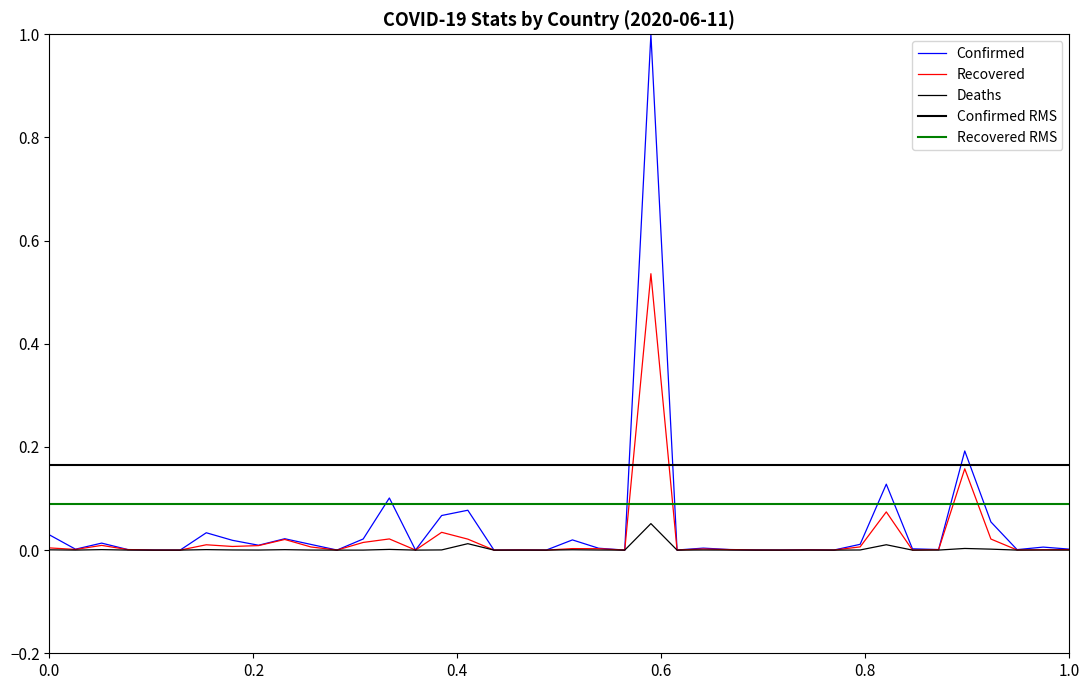

True or false: Recovered has more than 0 interior local peaks.

True